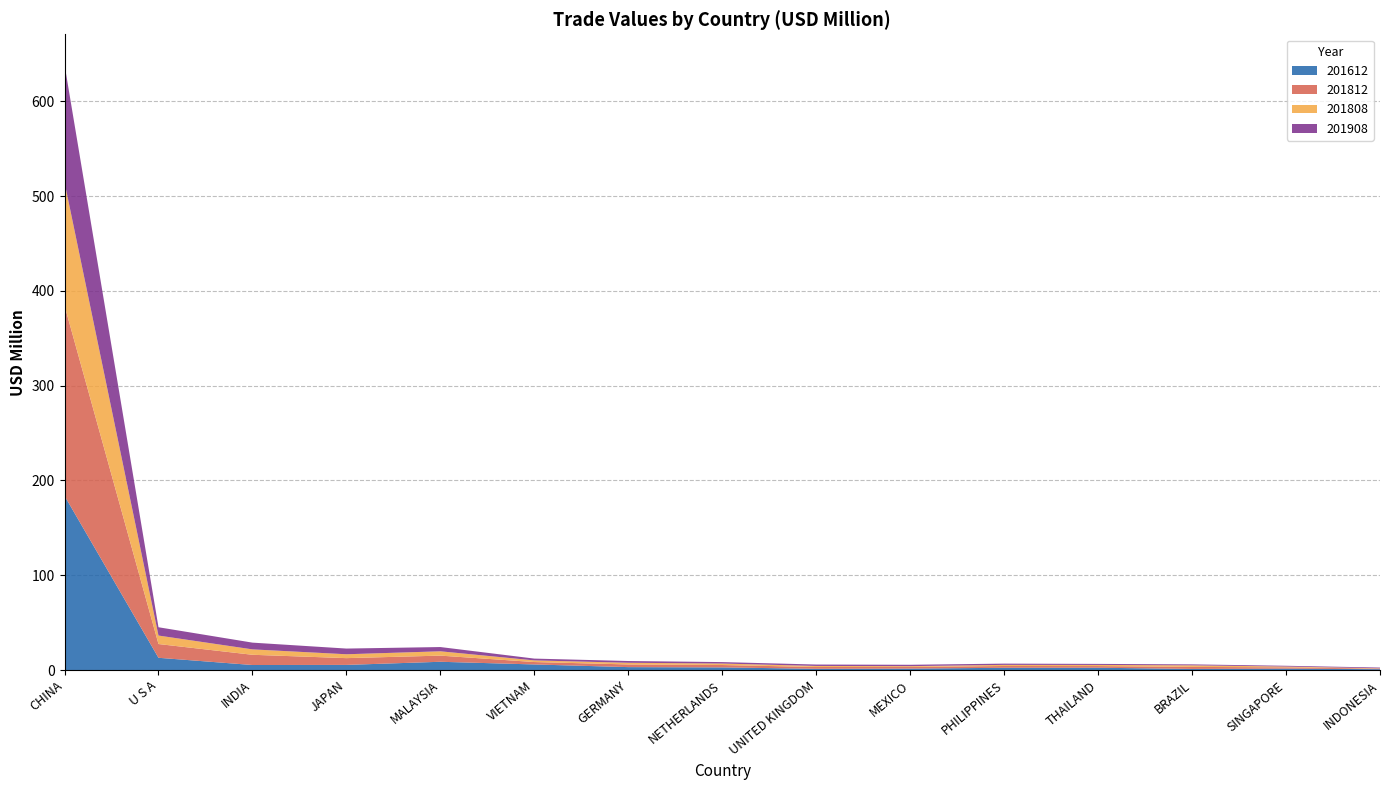

Reading left to right, what are all the values shown in this chart?

201612: CHINA=183.8	U S A=12.9	INDIA=5.3	JAPAN=5.4	MALAYSIA=8.7	VIETNAM=5.9	GERMANY=3.1	NETHERLANDS=2.8	UNITED KINGDOM=1.3	MEXICO=1.5	PHILIPPINES=2.4	THAILAND=2.4	BRAZIL=1.2	SINGAPORE=1.5	INDONESIA=0.9
201812: CHINA=200.7	U S A=14.5	INDIA=10.8	JAPAN=7.1	MALAYSIA=6.5	VIETNAM=2.5	GERMANY=2.8	NETHERLANDS=2.5	UNITED KINGDOM=1.9	MEXICO=1.7	PHILIPPINES=1.9	THAILAND=1.8	BRAZIL=2.1	SINGAPORE=1.4	INDONESIA=0.6
201808: CHINA=130.1	U S A=8.9	INDIA=5.7	JAPAN=4.1	MALAYSIA=4.6	VIETNAM=1.7	GERMANY=1.8	NETHERLANDS=1.6	UNITED KINGDOM=1.1	MEXICO=0.9	PHILIPPINES=1.2	THAILAND=1.2	BRAZIL=1.7	SINGAPORE=0.9	INDONESIA=0.3
201908: CHINA=124.1	U S A=8.8	INDIA=7.1	JAPAN=6.0	MALAYSIA=4.5	VIETNAM=1.9	GERMANY=1.9	NETHERLANDS=1.5	UNITED KINGDOM=1.5	MEXICO=1.4	PHILIPPINES=1.3	THAILAND=1.1	BRAZIL=1.0	SINGAPORE=0.8	INDONESIA=0.8